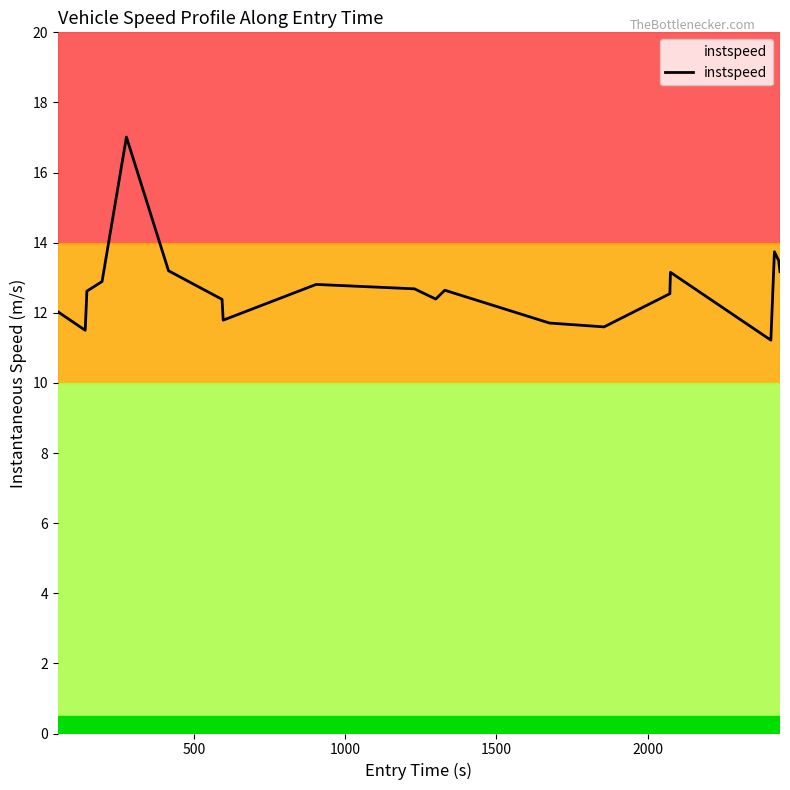

What is the smallest value displayed?

11.2